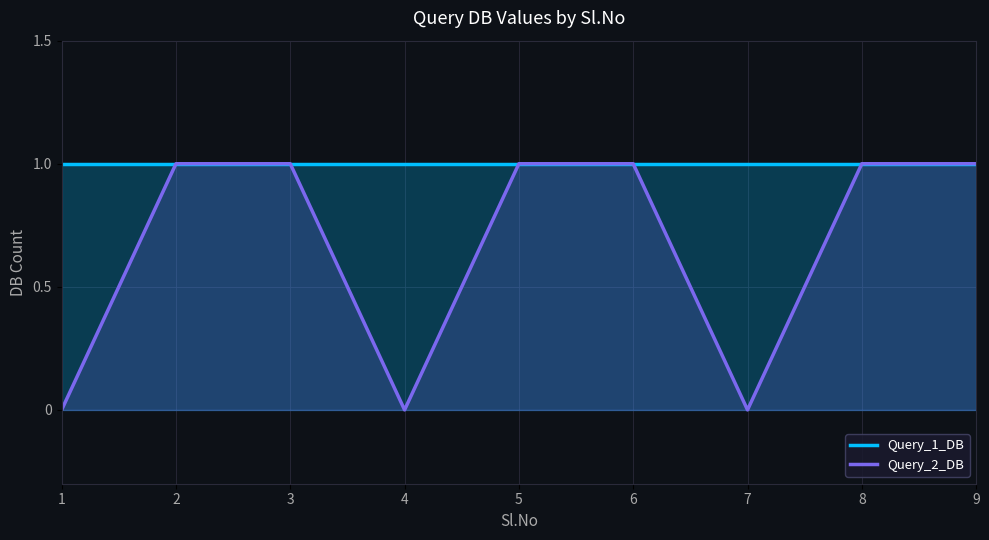

Is the value of Query_2_DB at 7 greater than the value of Query_1_DB at 3?

No